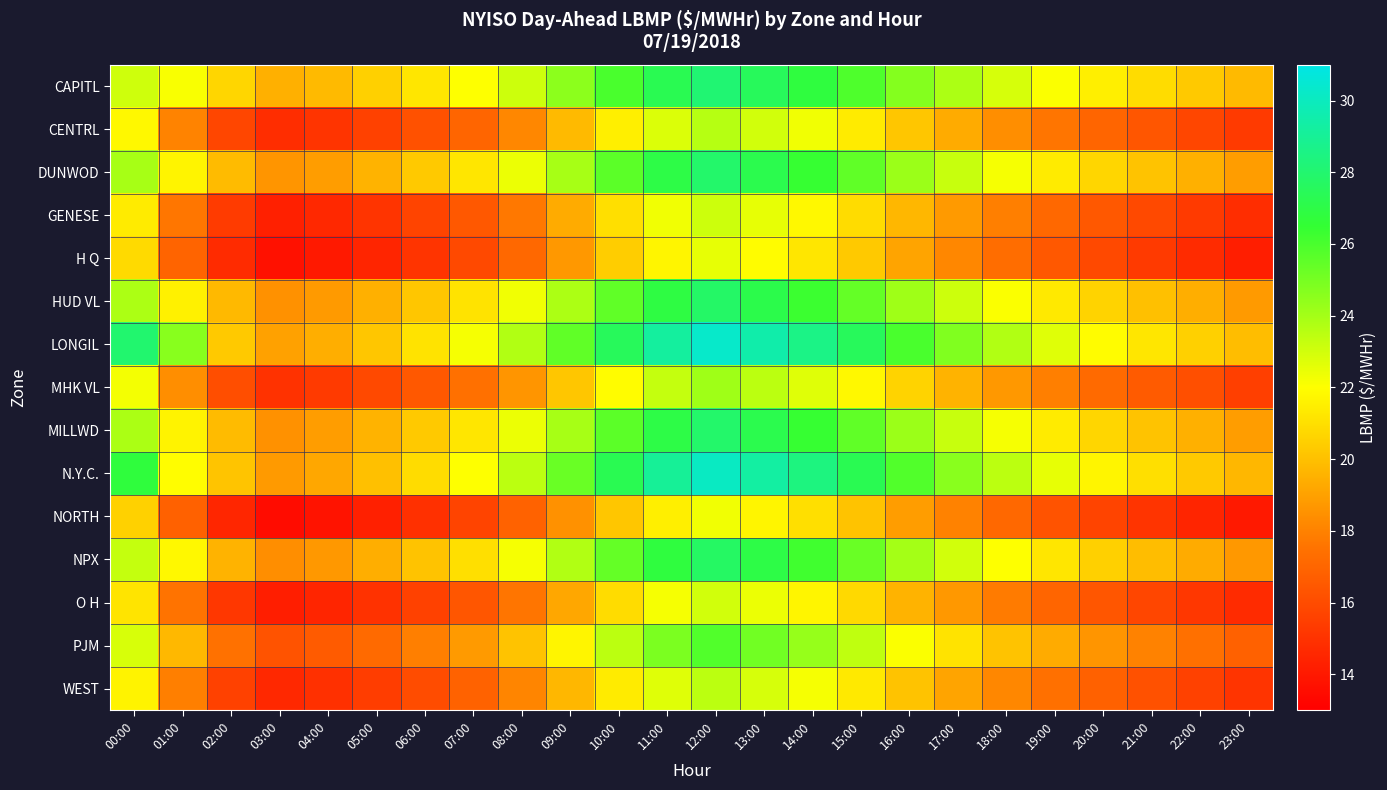

Reading left to right, transcribe all the data shown in this chart.

CAPITL: 00:00=23.1	01:00=22.1	02:00=20.7	03:00=19.5	04:00=19.8	05:00=20.5	06:00=21.2	07:00=22.0	08:00=23.1	09:00=24.5	10:00=26.0	11:00=27.3	12:00=28.1	13:00=27.5	14:00=26.8	15:00=25.9	16:00=24.7	17:00=23.8	18:00=22.9	19:00=22.1	20:00=21.5	21:00=20.9	22:00=20.3	23:00=19.8
CENTRL: 00:00=21.8	01:00=18.1	02:00=15.8	03:00=14.8	04:00=15.1	05:00=15.6	06:00=16.2	07:00=17.0	08:00=18.2	09:00=19.8	10:00=21.5	11:00=22.8	12:00=23.6	13:00=23.0	14:00=22.3	15:00=21.4	16:00=20.2	17:00=19.3	18:00=18.4	19:00=17.6	20:00=17.0	21:00=16.4	22:00=15.8	23:00=15.3
DUNWOD: 00:00=23.9	01:00=21.7	02:00=19.8	03:00=18.6	04:00=18.9	05:00=19.6	06:00=20.3	07:00=21.2	08:00=22.4	09:00=23.9	10:00=25.6	11:00=27.0	12:00=27.9	13:00=27.2	14:00=26.4	15:00=25.5	16:00=24.2	17:00=23.2	18:00=22.2	19:00=21.4	20:00=20.7	21:00=20.1	22:00=19.5	23:00=18.9
GENESE: 00:00=21.4	01:00=17.6	02:00=15.3	03:00=14.3	04:00=14.6	05:00=15.1	06:00=15.7	07:00=16.5	08:00=17.7	09:00=19.3	10:00=21.0	11:00=22.3	12:00=23.1	13:00=22.5	14:00=21.8	15:00=20.9	16:00=19.7	17:00=18.8	18:00=17.9	19:00=17.1	20:00=16.5	21:00=15.9	22:00=15.3	23:00=14.8
H Q: 00:00=20.8	01:00=17.0	02:00=14.7	03:00=13.7	04:00=14.0	05:00=14.5	06:00=15.1	07:00=15.9	08:00=17.1	09:00=18.7	10:00=20.4	11:00=21.7	12:00=22.5	13:00=21.9	14:00=21.2	15:00=20.3	16:00=19.1	17:00=18.2	18:00=17.3	19:00=16.5	20:00=15.9	21:00=15.3	22:00=14.7	23:00=14.2
HUD VL: 00:00=23.8	01:00=21.6	02:00=19.8	03:00=18.5	04:00=18.8	05:00=19.5	06:00=20.2	07:00=21.1	08:00=22.3	09:00=23.8	10:00=25.5	11:00=26.9	12:00=27.8	13:00=27.1	14:00=26.3	15:00=25.4	16:00=24.1	17:00=23.1	18:00=22.1	19:00=21.3	20:00=20.6	21:00=20.0	22:00=19.4	23:00=18.8
LONGIL: 00:00=28.0	01:00=24.6	02:00=20.3	03:00=19.0	04:00=19.4	05:00=20.2	06:00=21.1	07:00=22.2	08:00=23.7	09:00=25.5	10:00=27.5	11:00=29.2	12:00=30.3	13:00=29.5	14:00=28.6	15:00=27.5	16:00=26.0	17:00=24.8	18:00=23.7	19:00=22.7	20:00=21.9	21:00=21.2	22:00=20.5	23:00=19.9
MHK VL: 00:00=22.2	01:00=18.4	02:00=16.1	03:00=15.0	04:00=15.3	05:00=15.9	06:00=16.5	07:00=17.4	08:00=18.6	09:00=20.2	10:00=21.9	11:00=23.3	12:00=24.1	13:00=23.5	14:00=22.7	15:00=21.8	16:00=20.6	17:00=19.6	18:00=18.7	19:00=17.9	20:00=17.2	21:00=16.6	22:00=16.1	23:00=15.5
MILLWD: 00:00=23.9	01:00=21.6	02:00=19.8	03:00=18.5	04:00=18.9	05:00=19.6	06:00=20.3	07:00=21.2	08:00=22.4	09:00=23.9	10:00=25.6	11:00=27.0	12:00=27.9	13:00=27.2	14:00=26.4	15:00=25.5	16:00=24.2	17:00=23.2	18:00=22.2	19:00=21.4	20:00=20.7	21:00=20.1	22:00=19.5	23:00=18.9
N.Y.C.: 00:00=26.8	01:00=21.9	02:00=20.1	03:00=18.8	04:00=19.2	05:00=20.0	06:00=20.9	07:00=22.0	08:00=23.5	09:00=25.3	10:00=27.3	11:00=29.0	12:00=30.1	13:00=29.3	14:00=28.4	15:00=27.3	16:00=25.8	17:00=24.6	18:00=23.5	19:00=22.5	20:00=21.7	21:00=21.0	22:00=20.3	23:00=19.7
NORTH: 00:00=20.5	01:00=16.8	02:00=14.5	03:00=13.5	04:00=13.8	05:00=14.3	06:00=14.9	07:00=15.7	08:00=16.9	09:00=18.5	10:00=20.2	11:00=21.5	12:00=22.3	13:00=21.7	14:00=21.0	15:00=20.1	16:00=18.9	17:00=18.0	18:00=17.1	19:00=16.3	20:00=15.7	21:00=15.1	22:00=14.5	23:00=14.0
NPX: 00:00=23.3	01:00=21.8	02:00=19.6	03:00=18.4	04:00=18.7	05:00=19.4	06:00=20.1	07:00=21.0	08:00=22.2	09:00=23.7	10:00=25.4	11:00=26.8	12:00=27.7	13:00=27.0	14:00=26.2	15:00=25.3	16:00=24.0	17:00=23.0	18:00=22.0	19:00=21.2	20:00=20.5	21:00=19.9	22:00=19.3	23:00=18.7
O H: 00:00=21.1	01:00=17.5	02:00=15.2	03:00=14.2	04:00=14.5	05:00=15.0	06:00=15.6	07:00=16.4	08:00=17.6	09:00=19.2	10:00=20.9	11:00=22.2	12:00=23.0	13:00=22.4	14:00=21.7	15:00=20.8	16:00=19.6	17:00=18.7	18:00=17.8	19:00=17.0	20:00=16.4	21:00=15.8	22:00=15.2	23:00=14.7
PJM: 00:00=22.9	01:00=19.7	02:00=17.4	03:00=16.3	04:00=16.6	05:00=17.2	06:00=17.9	07:00=18.8	08:00=20.1	09:00=21.7	10:00=23.5	11:00=24.9	12:00=25.8	13:00=25.1	14:00=24.3	15:00=23.4	16:00=22.1	17:00=21.1	18:00=20.1	19:00=19.3	20:00=18.6	21:00=18.0	22:00=17.4	23:00=16.8
WEST: 00:00=21.6	01:00=17.9	02:00=15.6	03:00=14.6	04:00=14.9	05:00=15.4	06:00=16.0	07:00=16.9	08:00=18.1	09:00=19.7	10:00=21.4	11:00=22.7	12:00=23.5	13:00=22.9	14:00=22.2	15:00=21.3	16:00=20.1	17:00=19.1	18:00=18.2	19:00=17.4	20:00=16.8	21:00=16.2	22:00=15.6	23:00=15.1